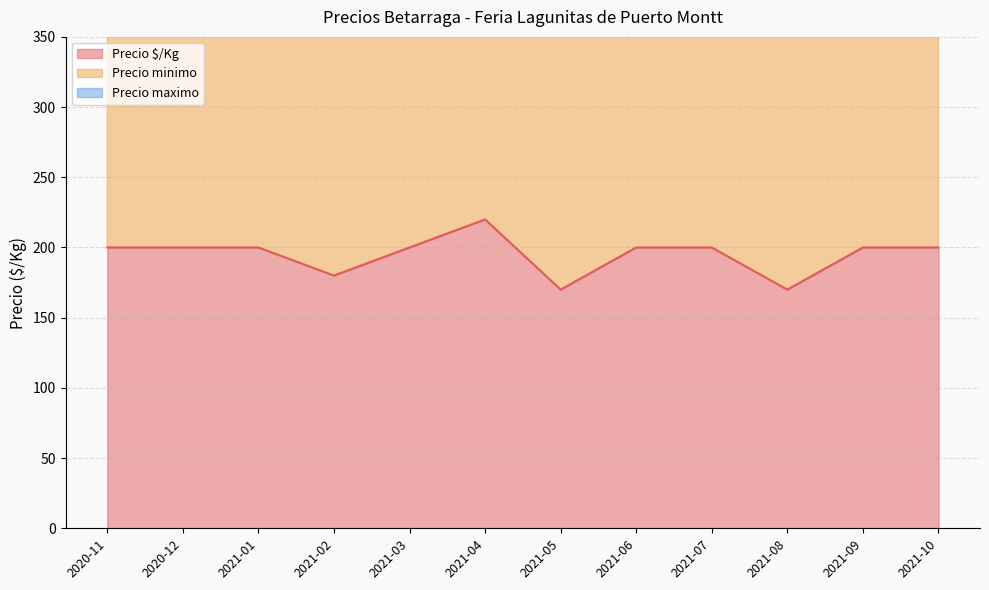

True or false: Precio $/Kg has a value of 314 at 2021-06.

False